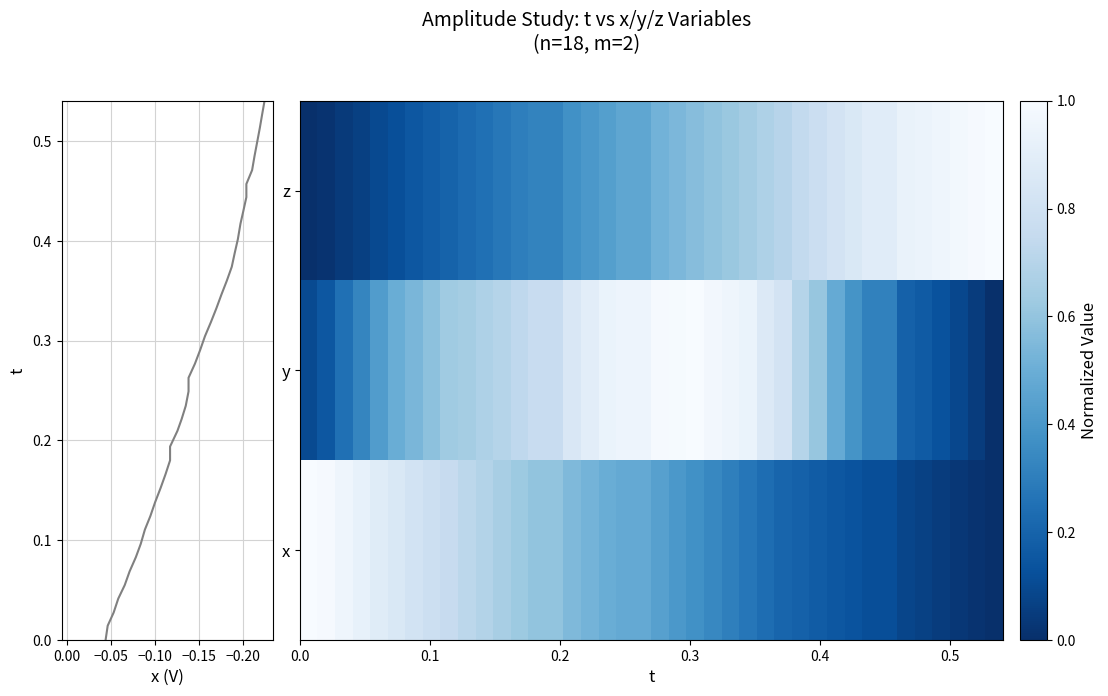

What is the average value of the x series?

0.5